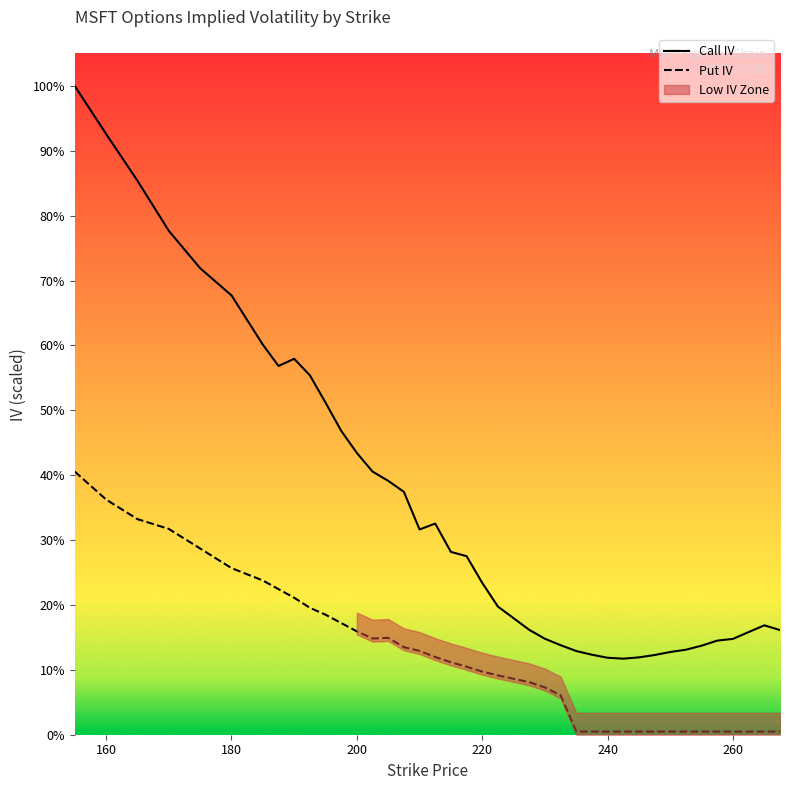

What is the difference between the maximum and minimum values in the Put IV series?

1.7